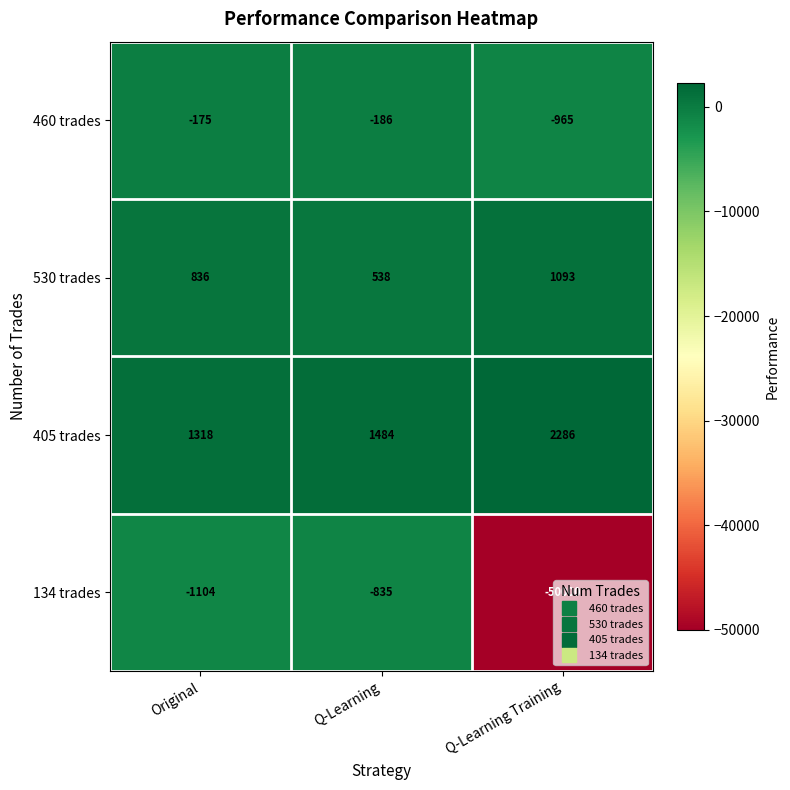

List the labels in order of 405 trades value, largest first.

Q-Learning Training, Q-Learning, Original